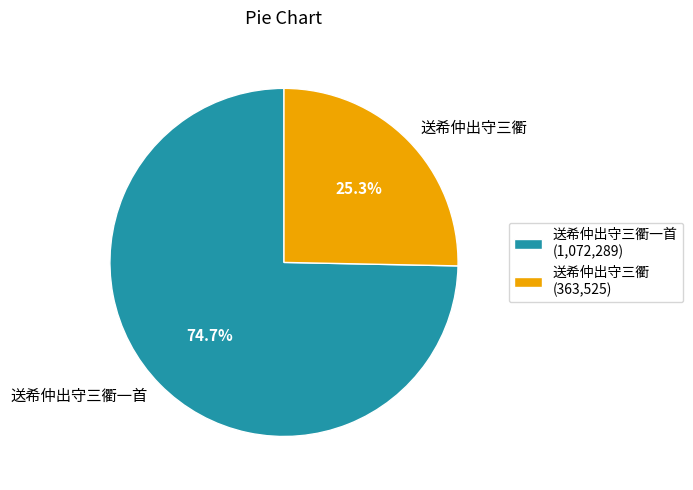

Do 送希仲出守三衢 and 送希仲出守三衢一首 together represent more than half of the pie?

Yes